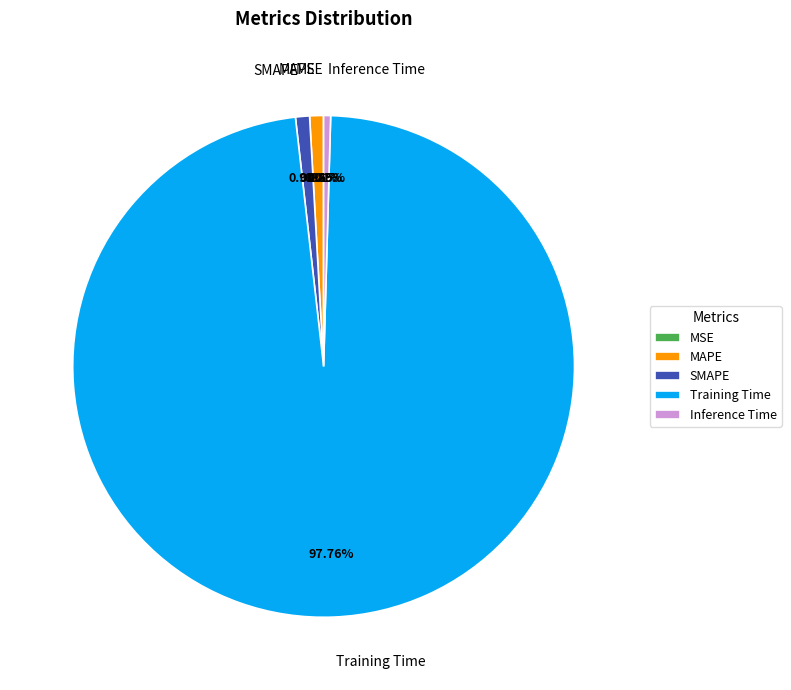

Which category has the biggest portion of the pie?

Training Time